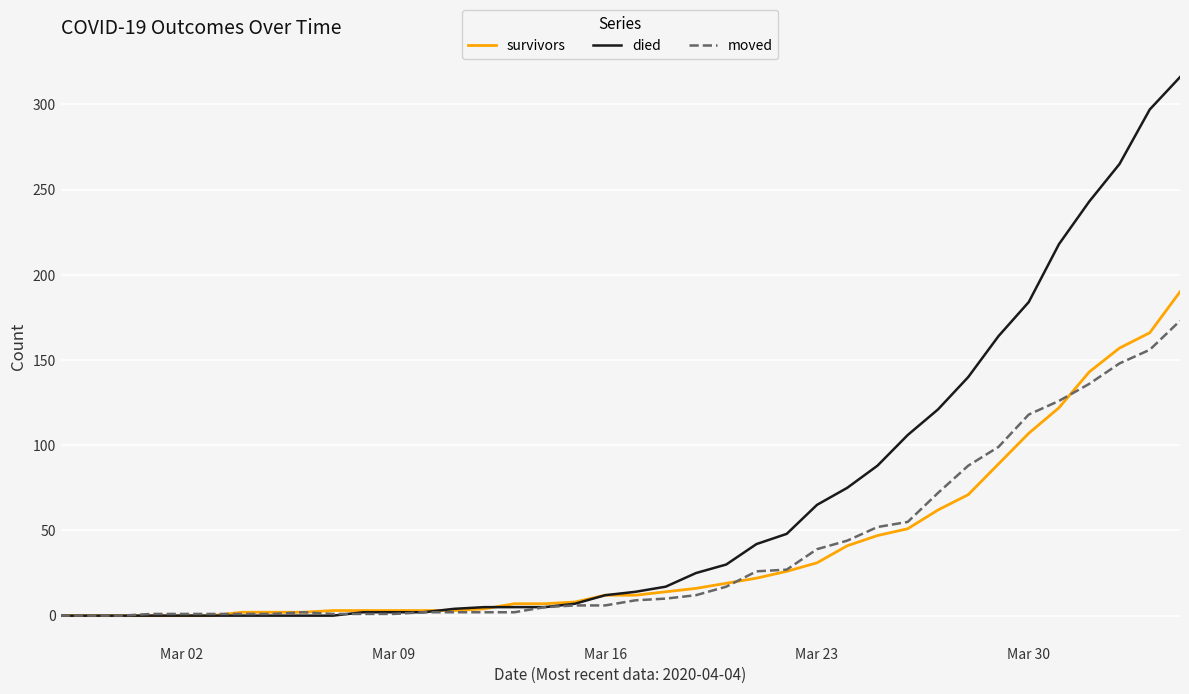

What is the highest value of the survivors series?

190